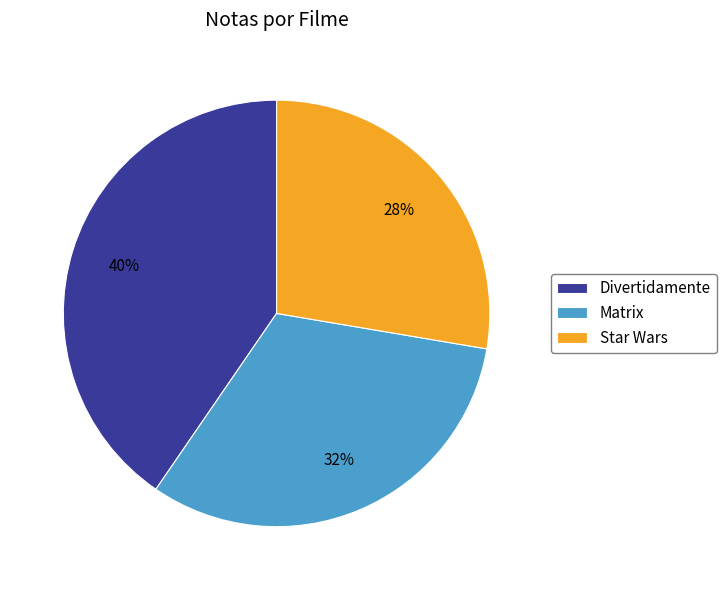

To the nearest percent, what is the difference between the Matrix and Star Wars slice percentages?

4%